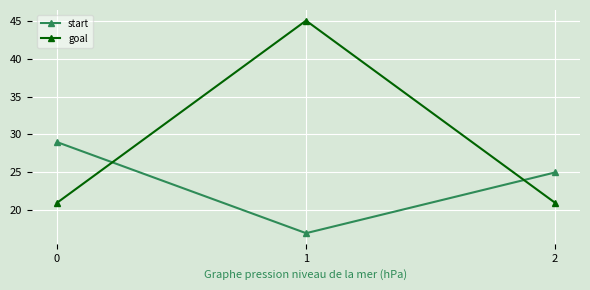

Rank the series by their average value, from lowest to highest.

start, goal